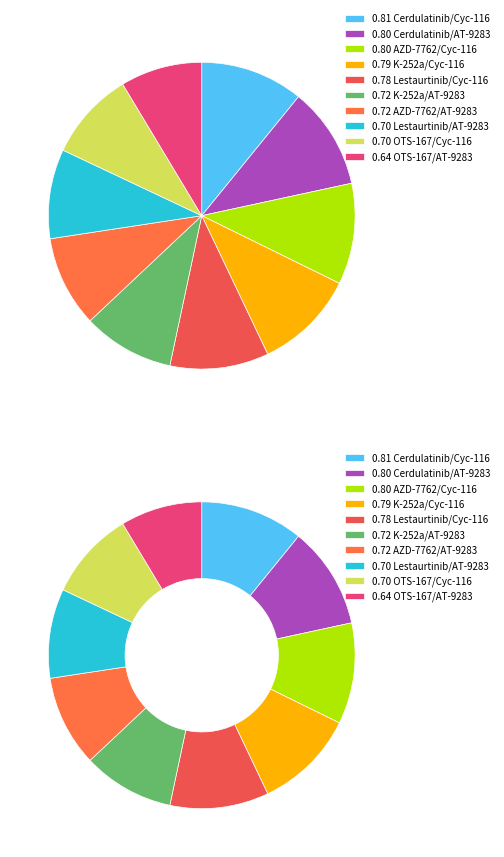

To the nearest percent, what is the combined percentage of Lestaurtinib/Cyc-116 and AZD-7762/Cyc-116?

21%